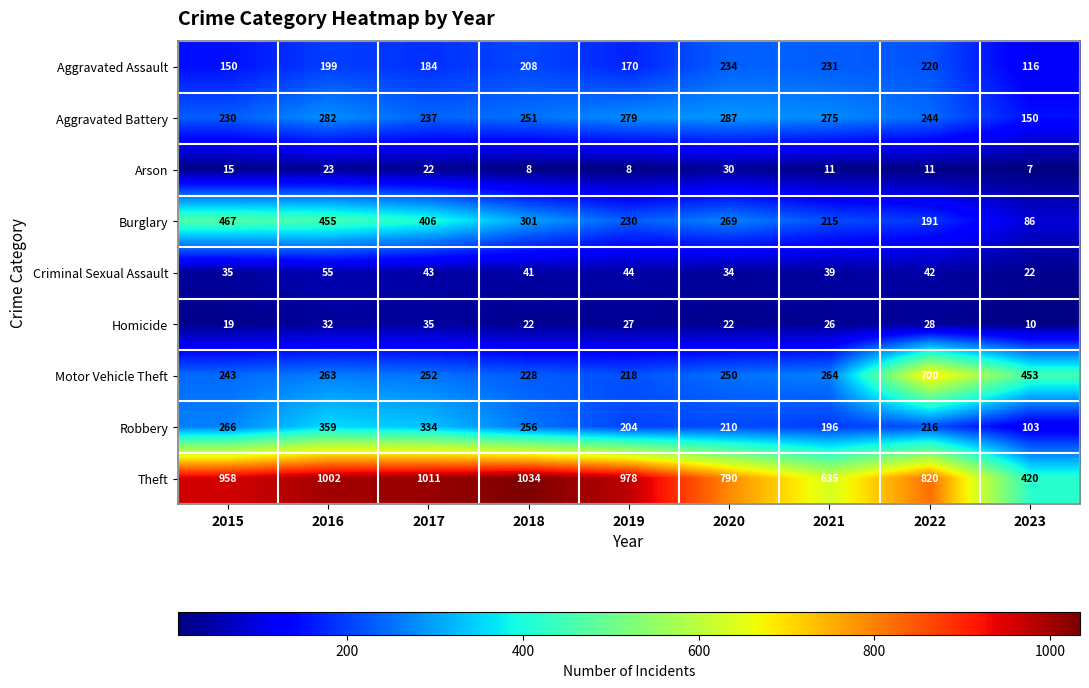

What is the lowest value of the Aggravated Battery series?

150